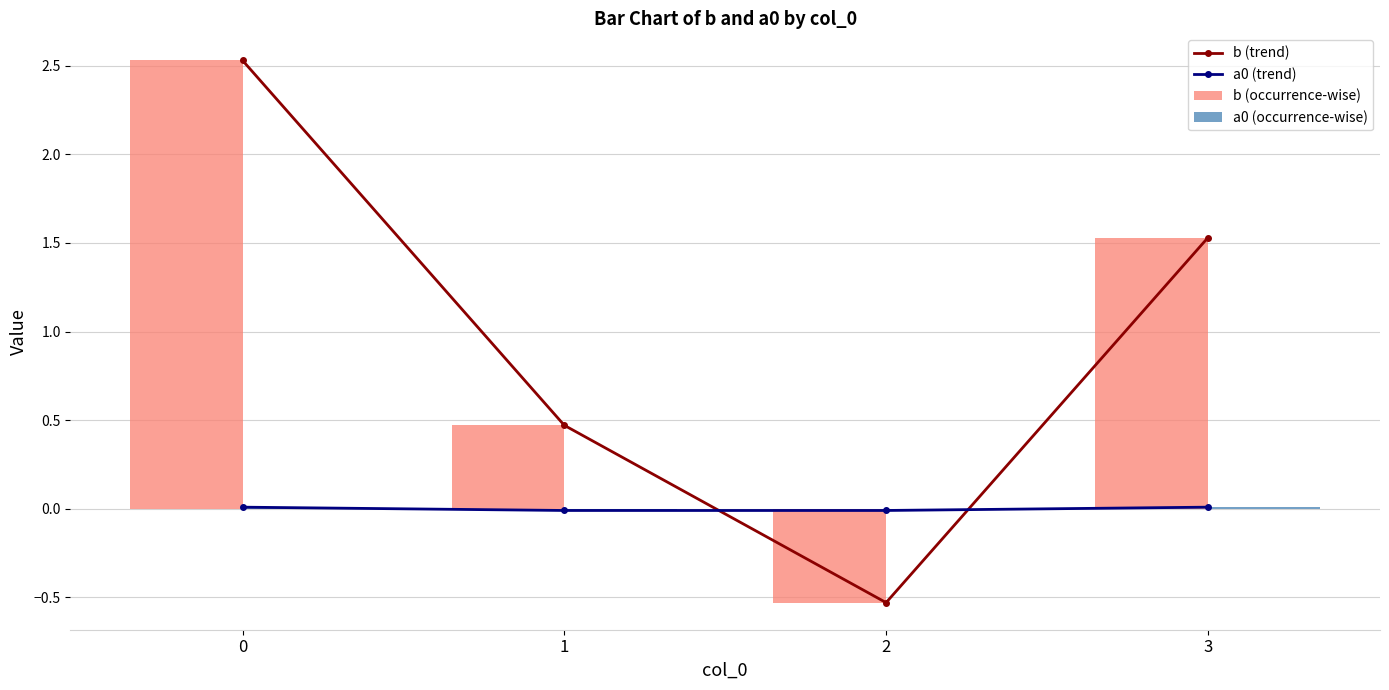

Reading right to left, what are all the values shown in this chart?

b (trend): 1.5	-0.5	0.5	2.5
a0 (trend): 0.0	-0.0	-0.0	0.0
b (occurrence-wise): 1.5	-0.5	0.5	2.5
a0 (occurrence-wise): 0.0	-0.0	-0.0	0.0